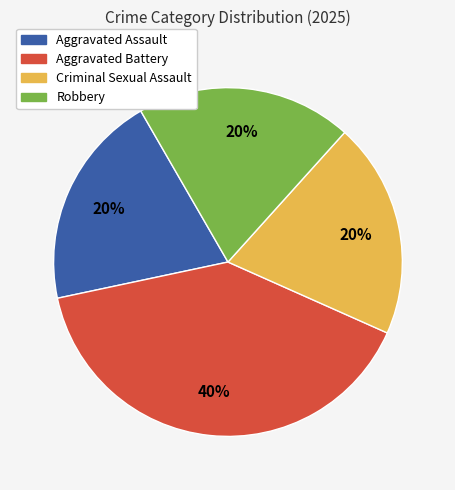

How many segments does this pie chart have?

4